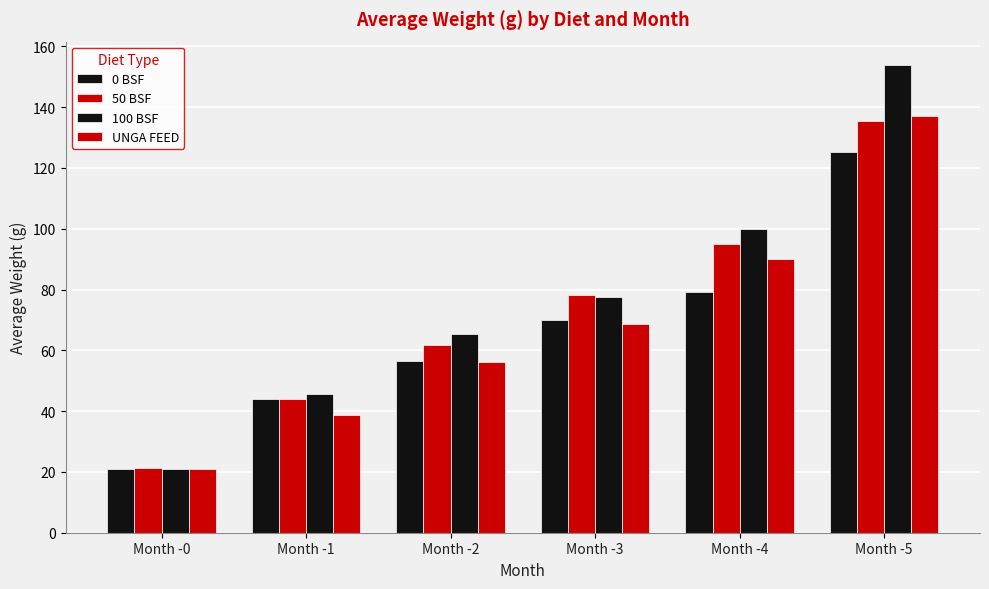

How many groups of bars are there?

6